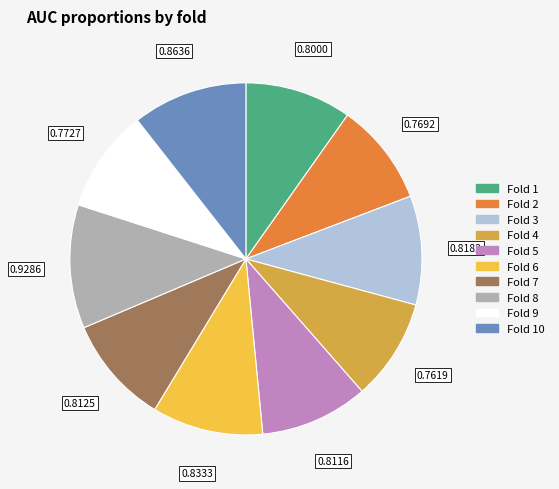

Is there any slice that represents more than half of the pie?

No